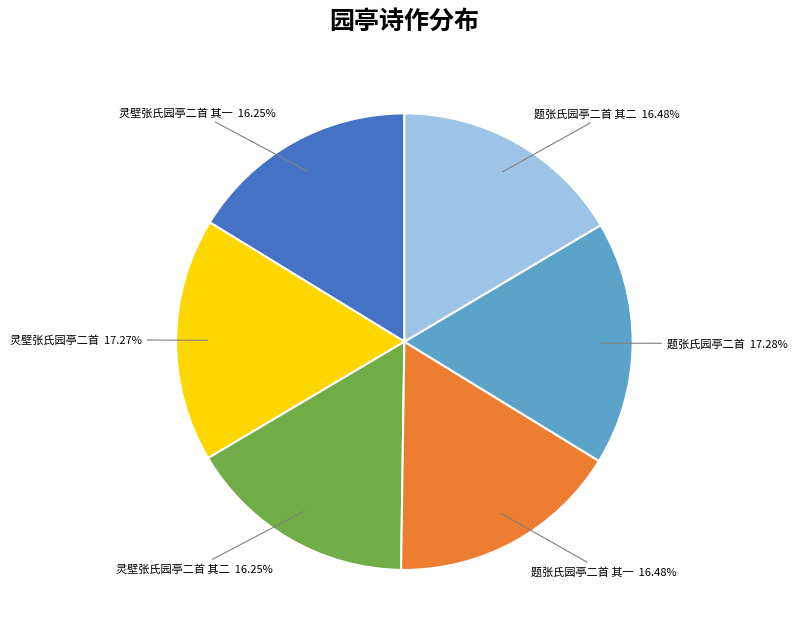

Between 灵壁张氏园亭二首 其一 and 题张氏园亭二首, which is larger?

题张氏园亭二首